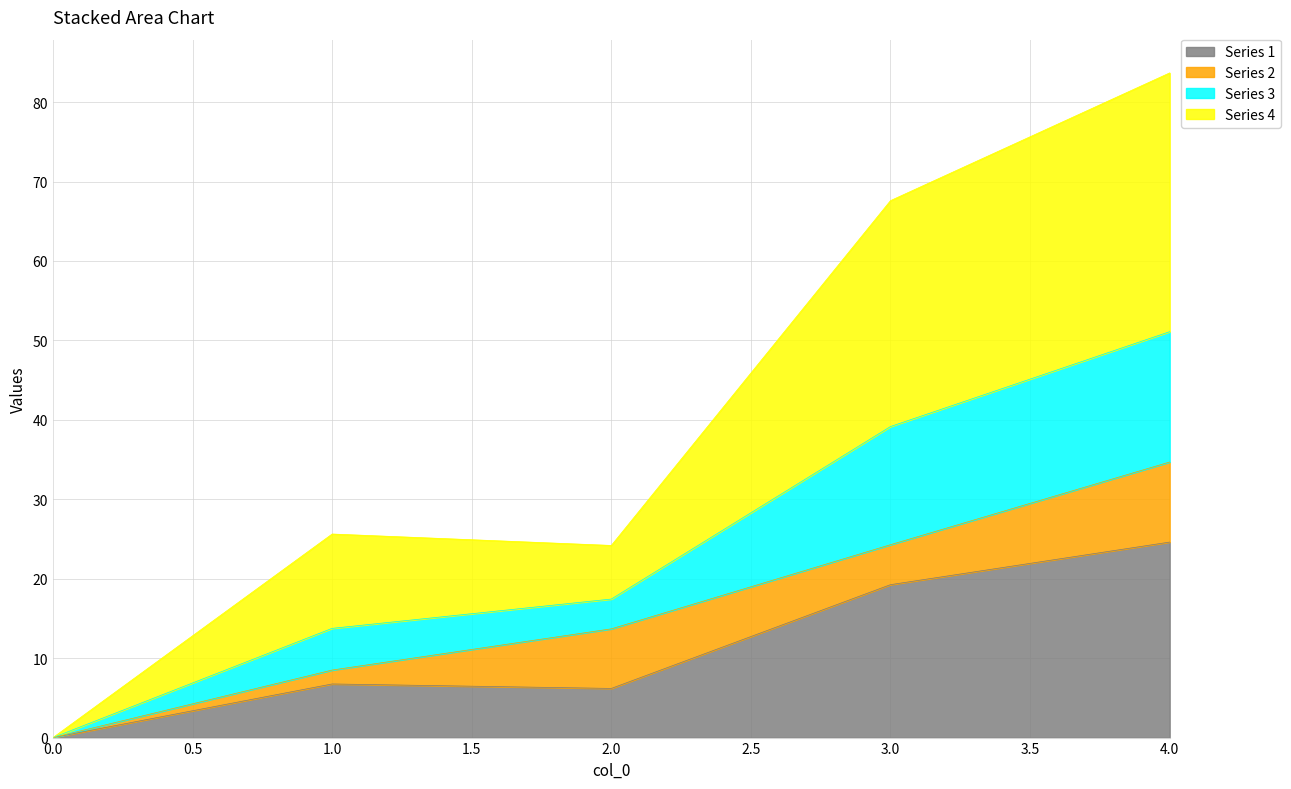

True or false: 3 and 1 intersect in this chart.

False